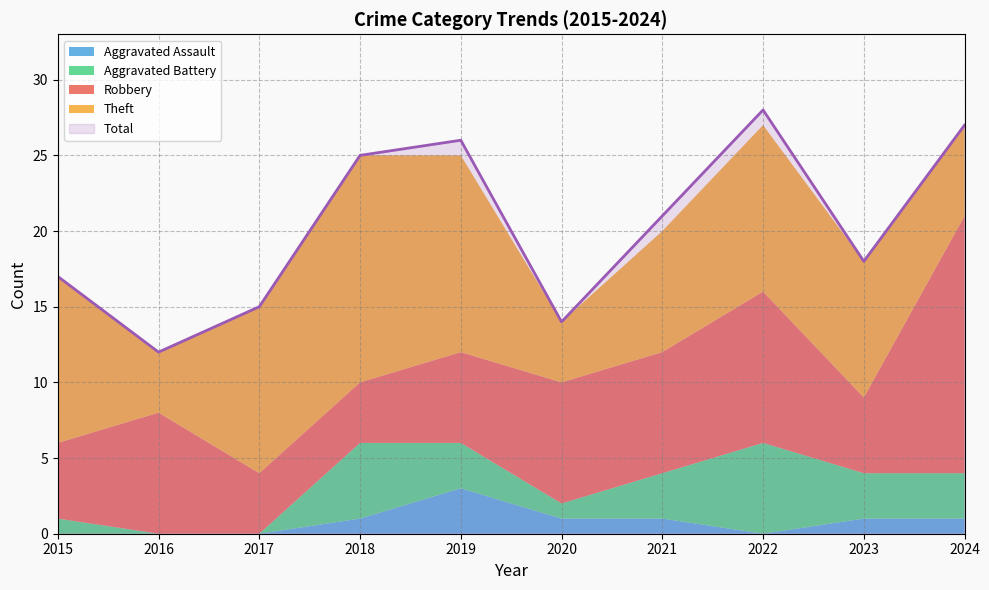

What are all the series names shown in the legend?

Robbery, Theft, Aggravated Battery, Aggravated Assault, Total